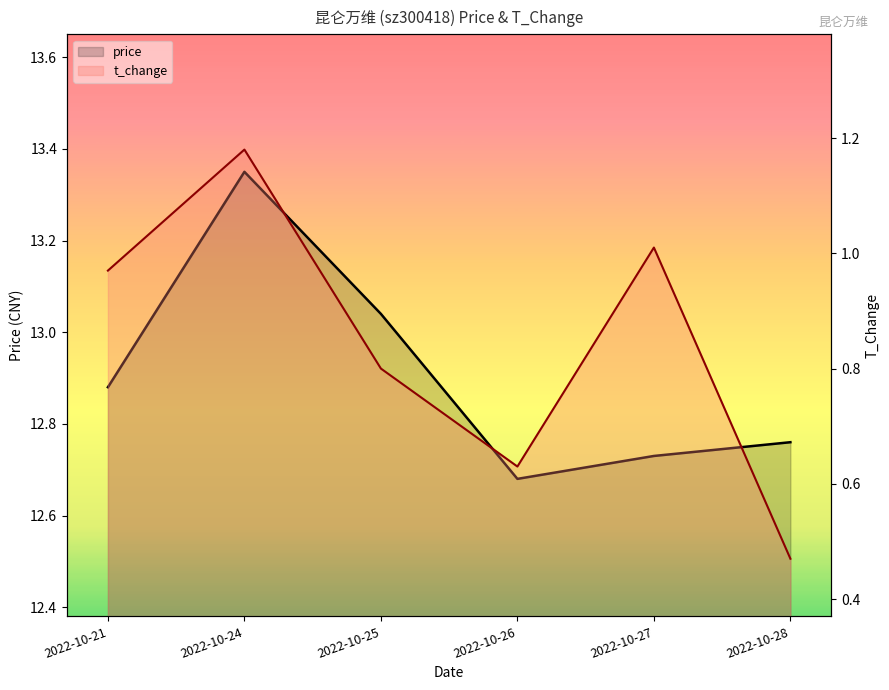

Reading left to right, extract all data points from this chart.

price: 12.9	13.3	13.0	12.7	12.7	12.8
t_change: 1.0	1.2	0.8	0.6	1.0	0.5